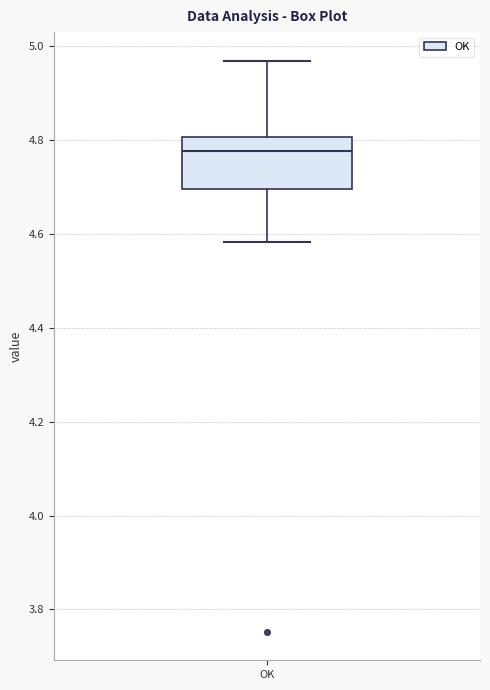

Transcribe this box plot: give where the median line is, the range the box spans, and where the two whiskers end, as read against the y-axis. The values are not printed on the chart, so give them approximately, as read against the axis.

median 4.78, box 4.70 to 4.80, whiskers 4.58 to 4.96